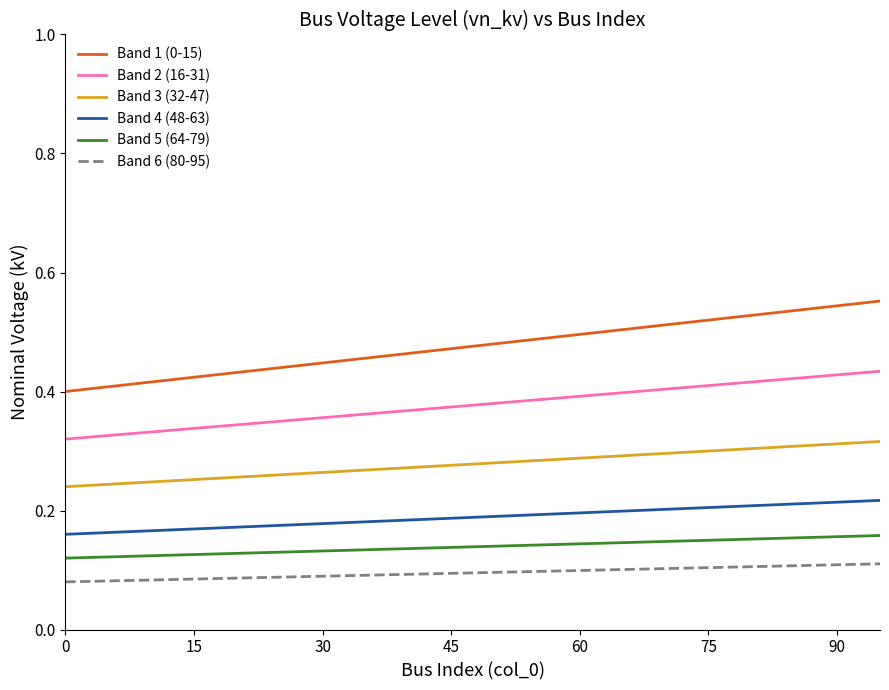

Rank the series by their maximum value, from highest to lowest.

Band 1 (0-15), Band 2 (16-31), Band 3 (32-47), Band 4 (48-63), Band 5 (64-79), Band 6 (80-95)